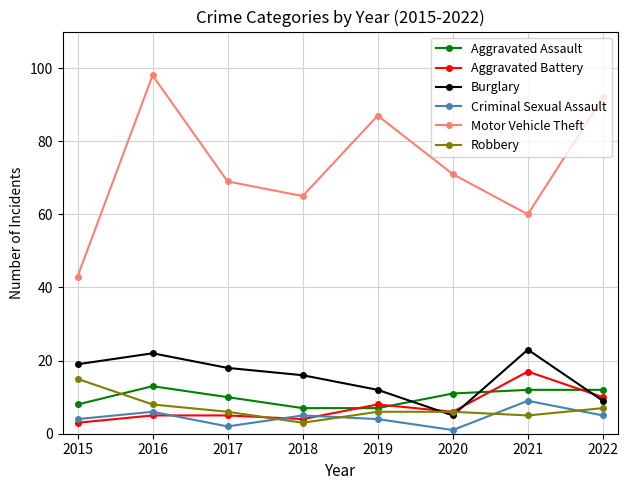

What is the sum of the Robbery values at 2018 and 2017?

9